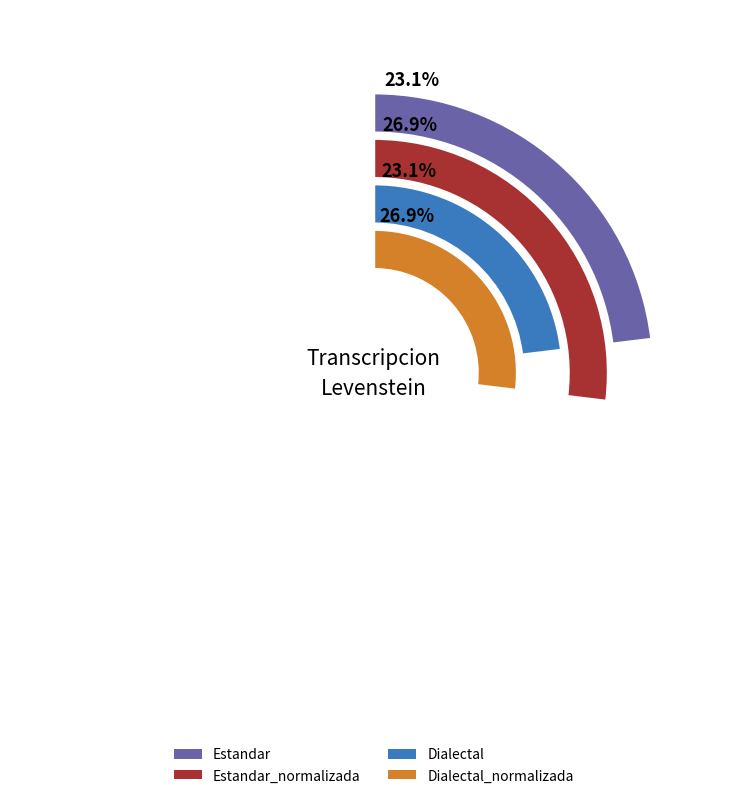

To the nearest percent, what is the average slice percentage?

25%